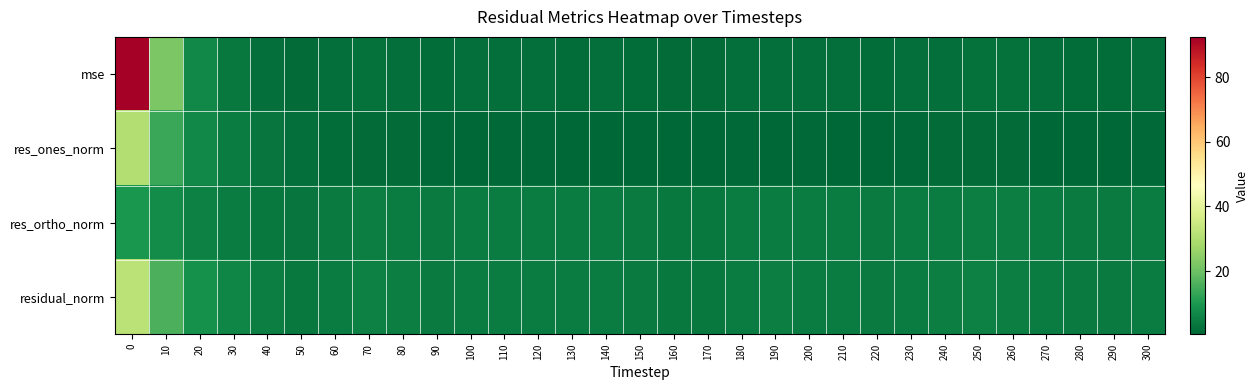

Reading right to left, extract all data points from this chart.

mse: 300=1.9	290=1.5	280=1.7	270=1.9	260=2.3	250=2.4	240=2.1	230=2.0	220=1.7	210=2.0	200=2.0	190=2.1	180=2.0	170=1.4	160=1.5	150=1.7	140=1.9	130=1.9	120=1.9	110=1.9	100=2.0	90=1.7	80=2.2	70=2.4	60=2.0	50=1.4	40=2.2	30=3.8	20=6.8	10=22.2	0=92.5
res_ones_norm: 300=1.0	290=0.5	280=0.8	270=0.7	260=1.3	250=1.4	240=1.3	230=1.1	220=0.6	210=0.6	200=1.0	190=0.8	180=0.9	170=0.5	160=0.6	150=0.8	140=0.8	130=0.6	120=1.0	110=1.0	100=0.5	90=0.9	80=1.5	70=1.4	60=1.8	50=2.0	40=3.1	30=4.5	20=6.9	10=13.7	0=30.4
res_ortho_norm: 300=4.5	290=4.1	280=4.3	270=4.5	260=4.8	250=5.0	240=4.6	230=4.5	220=4.2	210=4.6	200=4.6	190=4.7	180=4.5	170=3.9	160=4.0	150=4.3	140=4.5	130=4.5	120=4.5	110=4.5	100=4.7	90=4.3	80=4.7	70=5.0	60=4.4	50=3.3	40=3.7	30=4.6	20=5.2	10=7.5	0=9.5
residual_norm: 300=4.6	290=4.1	280=4.4	270=4.6	260=5.0	250=5.2	240=4.8	230=4.6	220=4.3	210=4.7	200=4.7	190=4.8	180=4.6	170=4.0	160=4.0	150=4.4	140=4.6	130=4.5	120=4.6	110=4.6	100=4.7	90=4.4	80=4.9	70=5.2	60=4.7	50=3.9	40=4.9	30=6.4	20=8.6	10=15.6	0=31.9